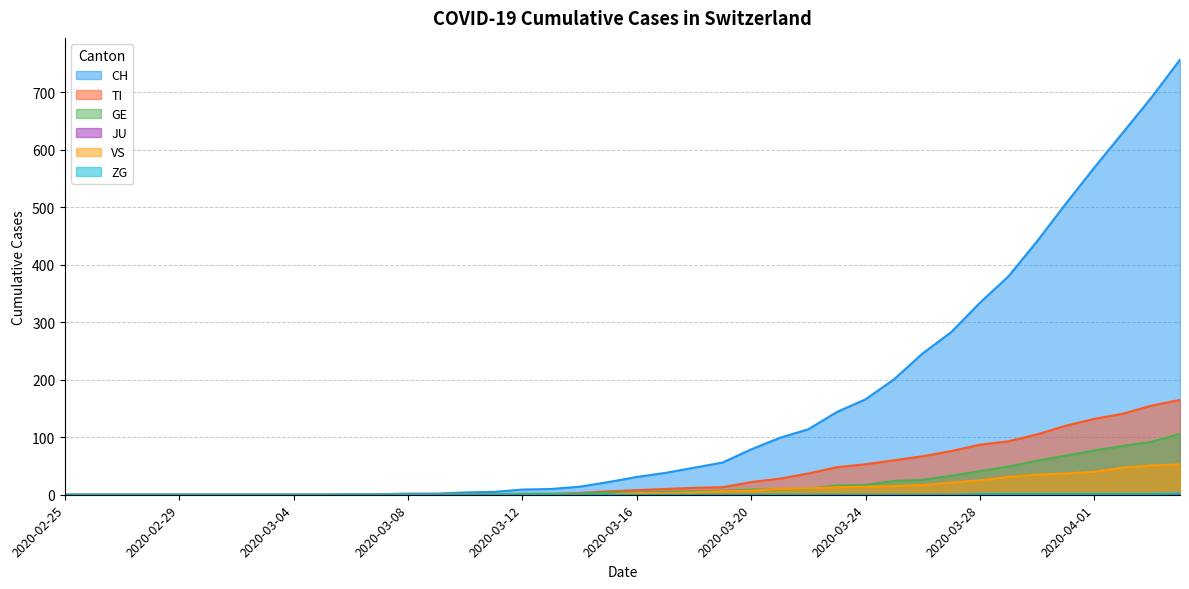

How many data points does each series have?

40